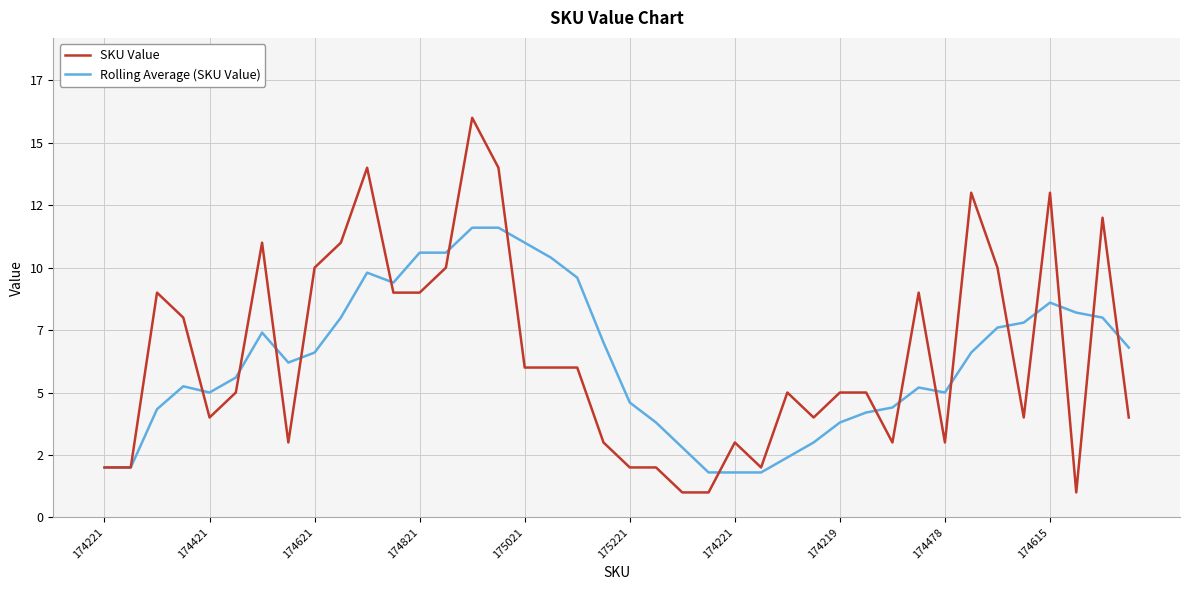

Which series has the largest range (max minus min)?

SKU Value